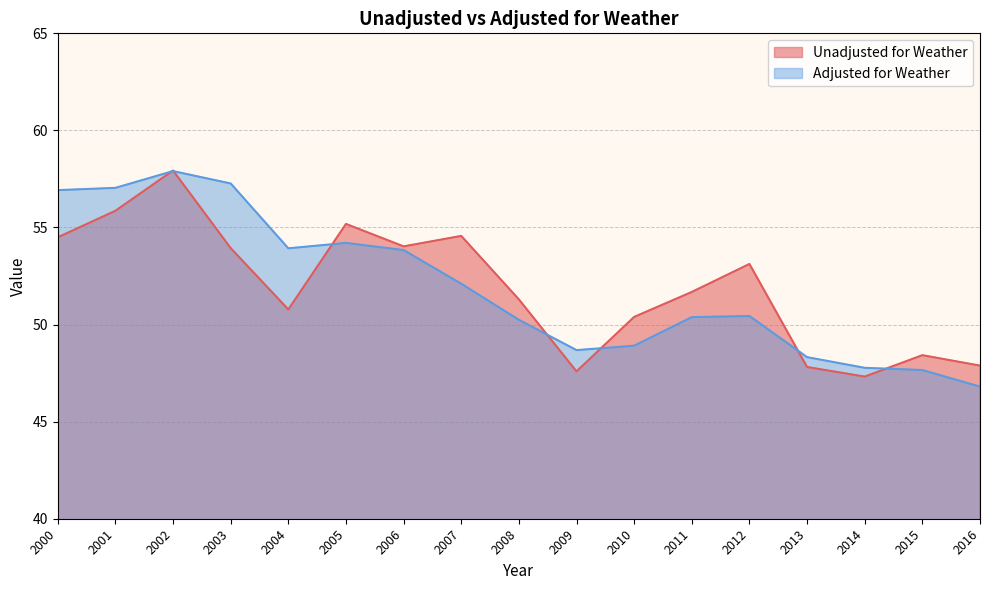

At which label does Unadjusted for Weather reach its minimum?

2014